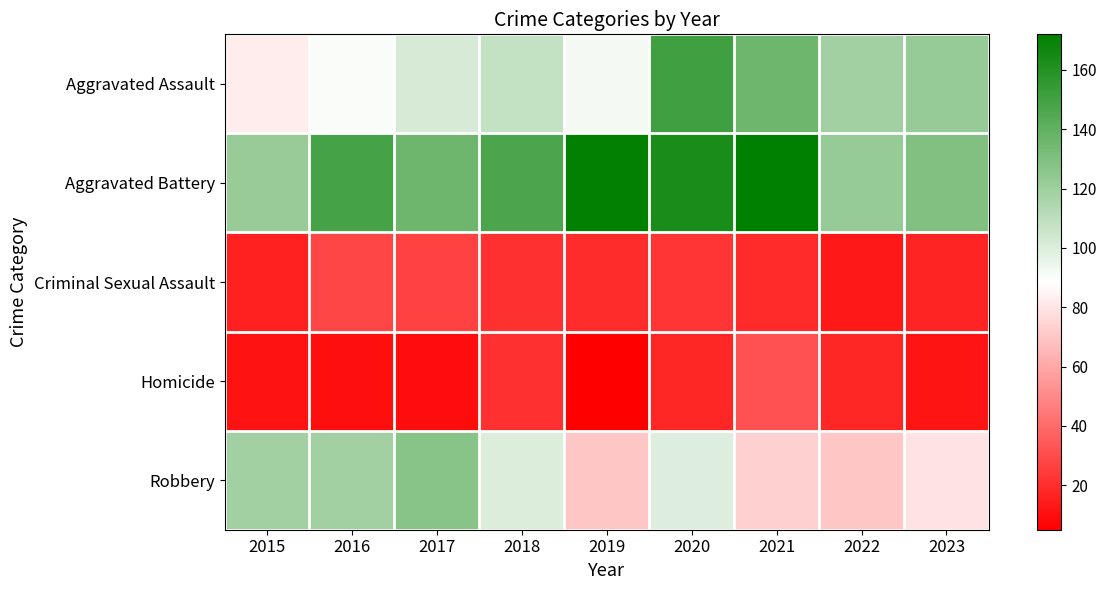

Reading right to left, list all the values displayed in this chart.

Aggravated Assault: 2023=123	2022=119	2021=136	2020=151	2019=92	2018=108	2017=102	2016=90	2015=82
Aggravated Battery: 2023=129	2022=123	2021=172	2020=163	2019=171	2018=147	2017=136	2016=149	2015=122
Criminal Sexual Assault: 2023=17	2022=13	2021=19	2020=22	2019=20	2018=21	2017=27	2016=28	2015=16
Homicide: 2023=12	2022=18	2021=32	2020=18	2019=5	2018=21	2017=9	2016=10	2015=11
Robbery: 2023=80	2022=70	2021=73	2020=99	2019=70	2018=100	2017=127	2016=119	2015=119